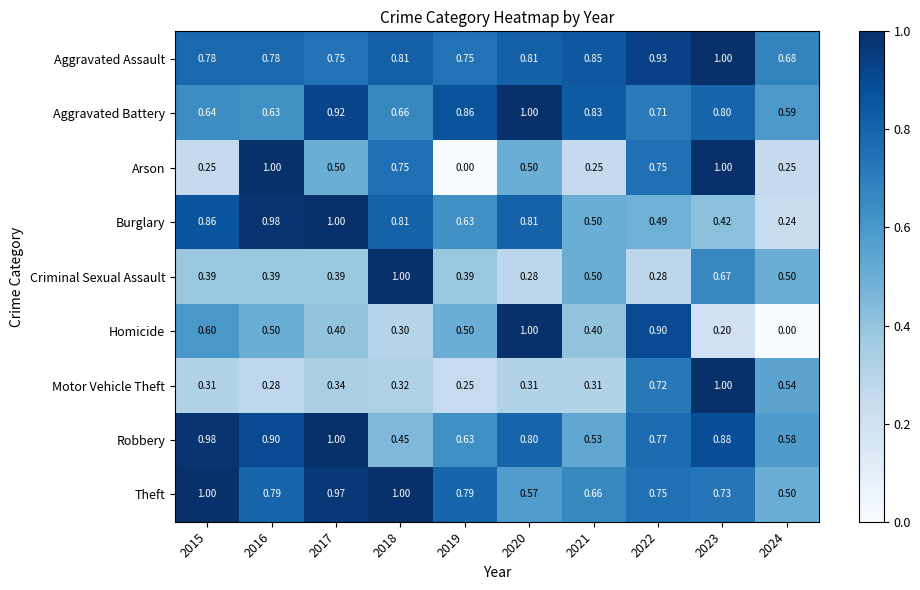

Which series has the largest total across all categories?

Aggravated Assault